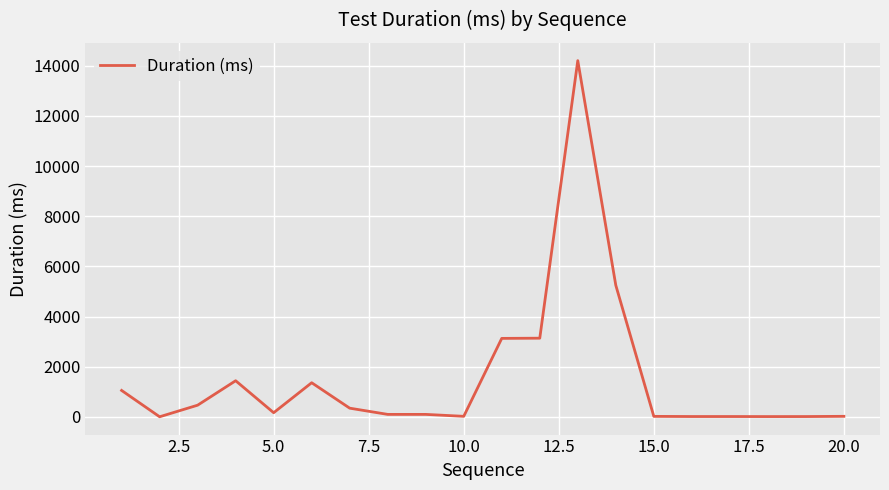

What is the maximum value shown in the chart?

14206